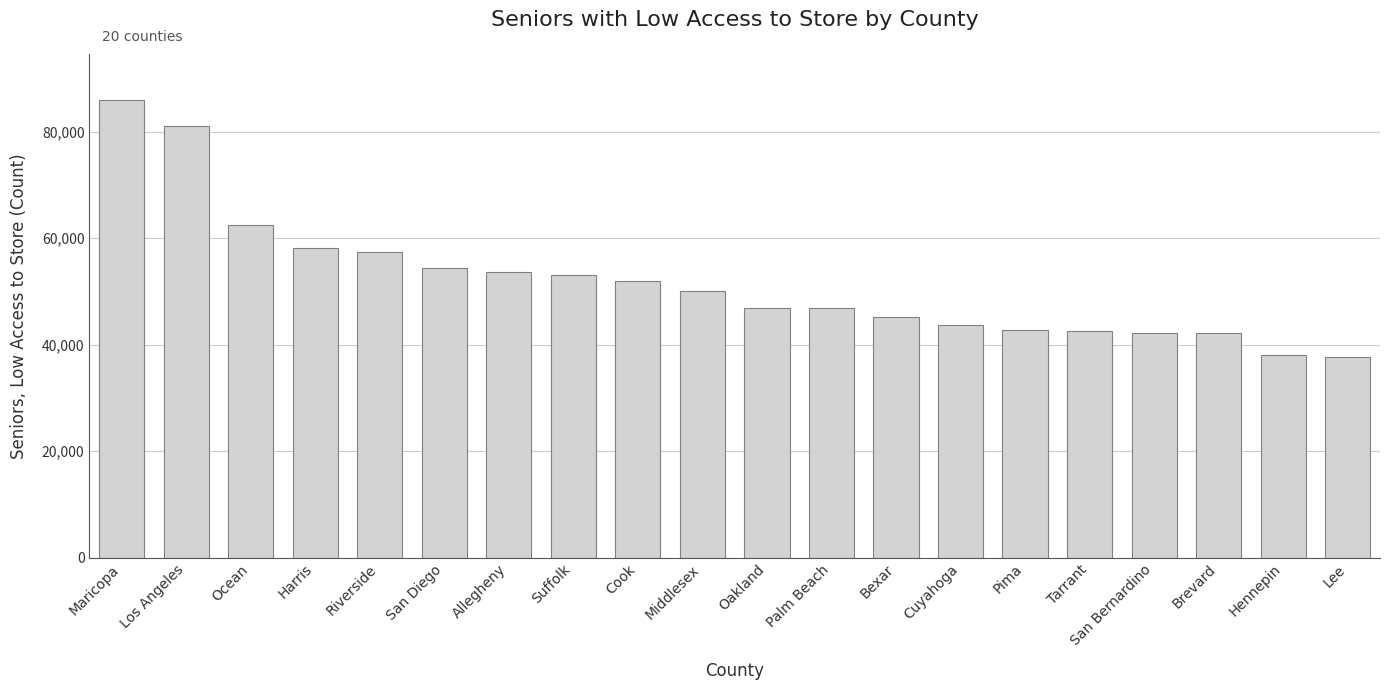

Where does the data first go above 50146?

Maricopa